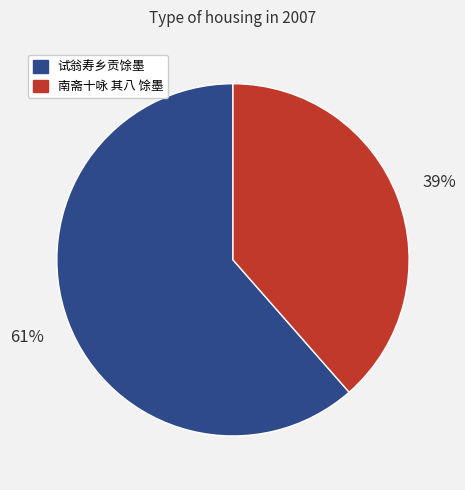

Approximately how many times larger is the value at 试翁寿乡贡馀墨 compared to 南斋十咏 其八 馀墨?

1.6